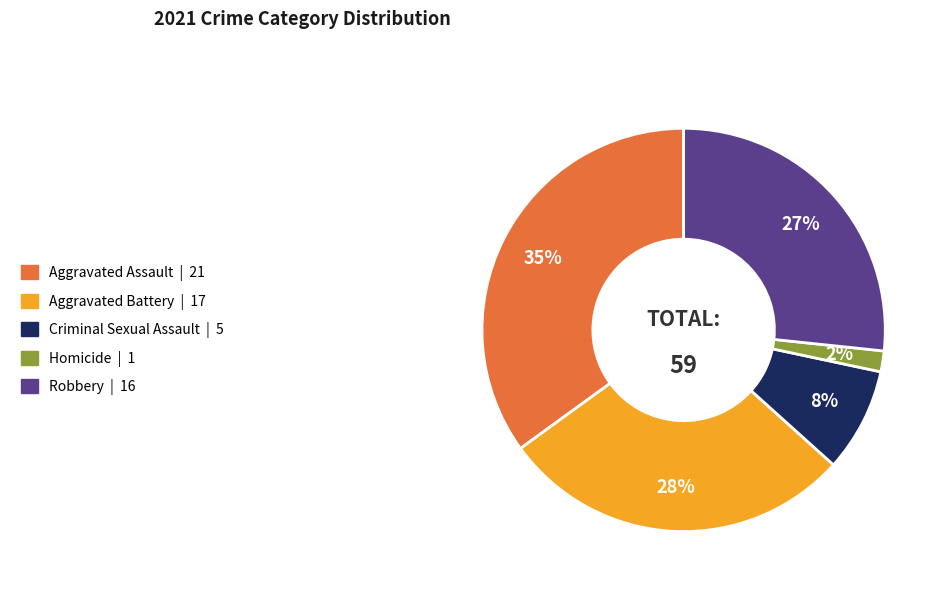

Combined, do Aggravated Assault and Robbery account for over 50%?

Yes